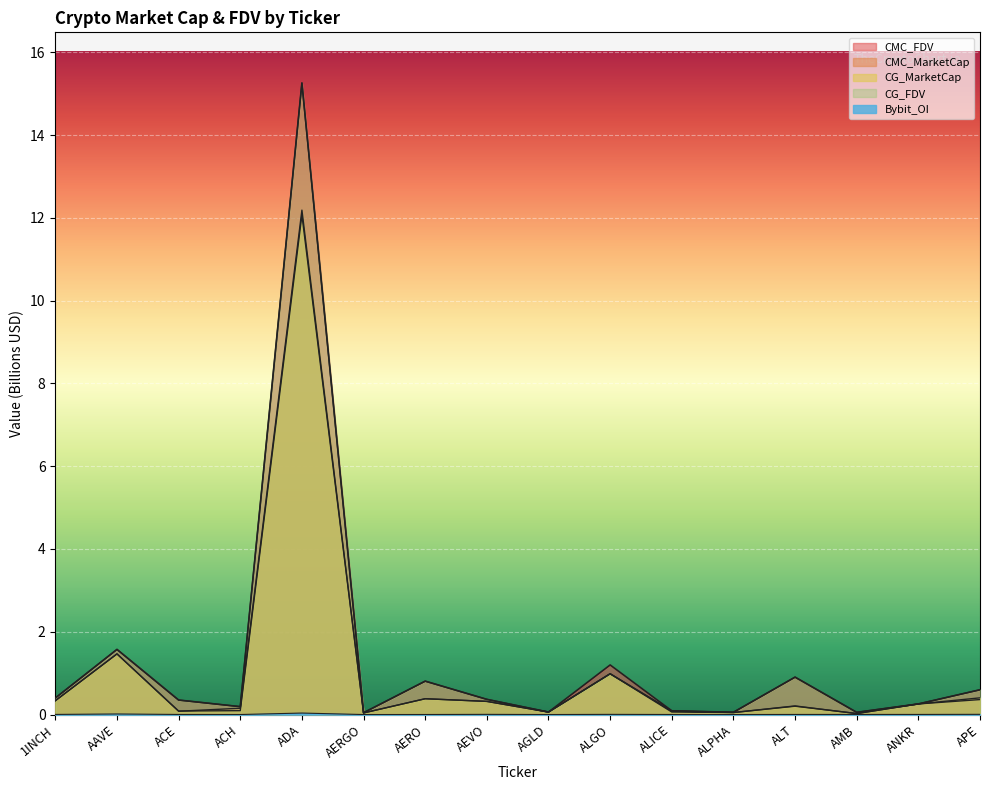

Is it true that CG_FDV equals 0.1 at ALICE?

True